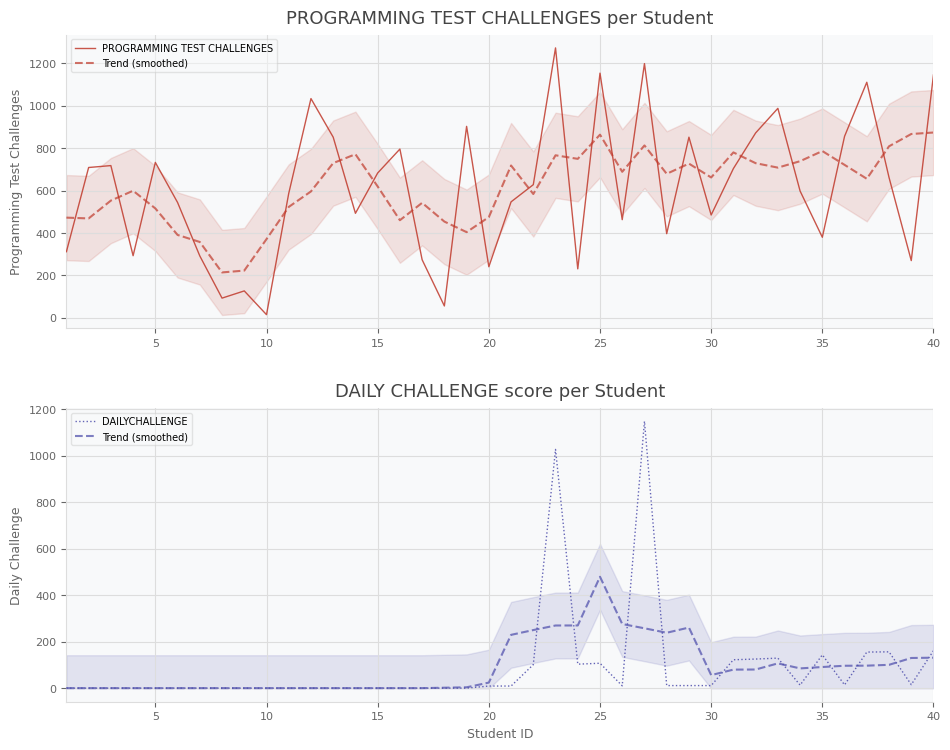

Which series has the largest range (max minus min)?

PROGRAMMING TEST CHALLENGES